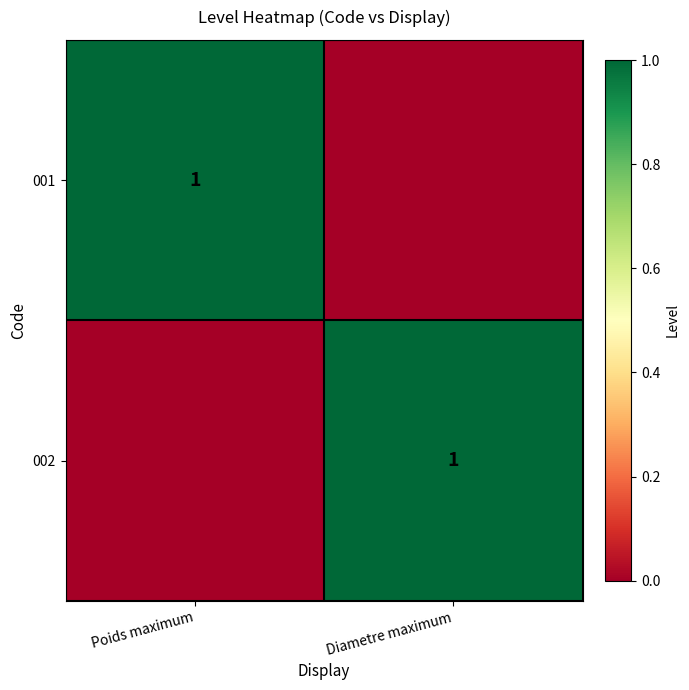

The value of 001 at Poids maximum is 2. True or false?

False